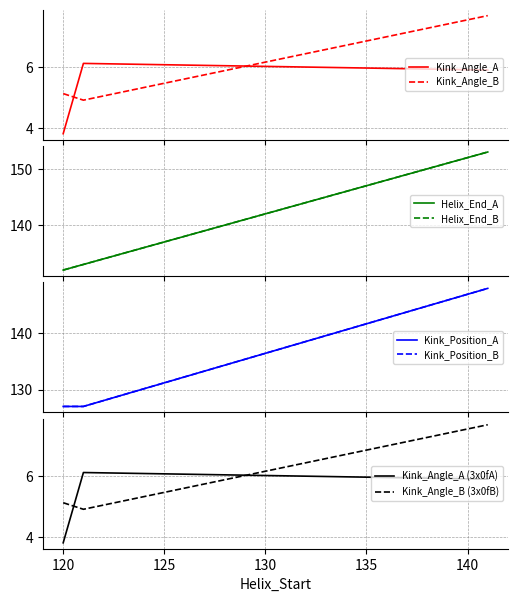

What is the average value of the Kink_Angle_B series?

5.9